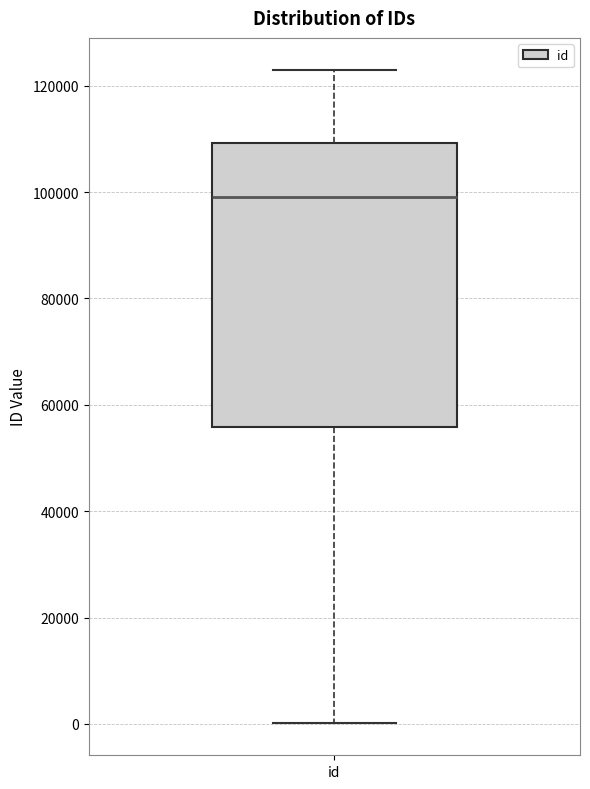

Read this box plot against the y-axis: the position of the median line, the range covered by the box, and the ends of both whiskers. The values are not printed on the chart, so give them approximately, as read against the axis.

median 98000, box 56000 to 110000, whiskers 0 to 122000